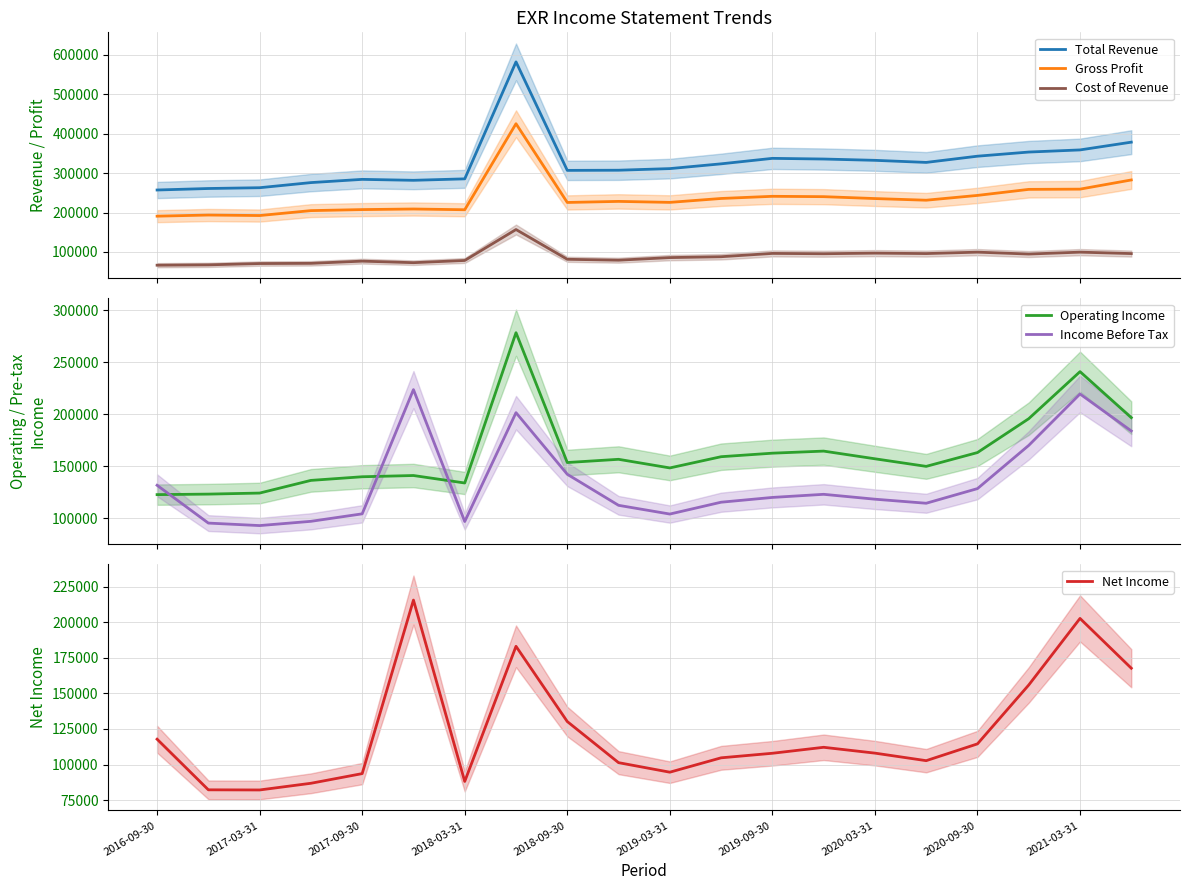

True or false: Total Revenue has more than 0 interior local peaks.

True